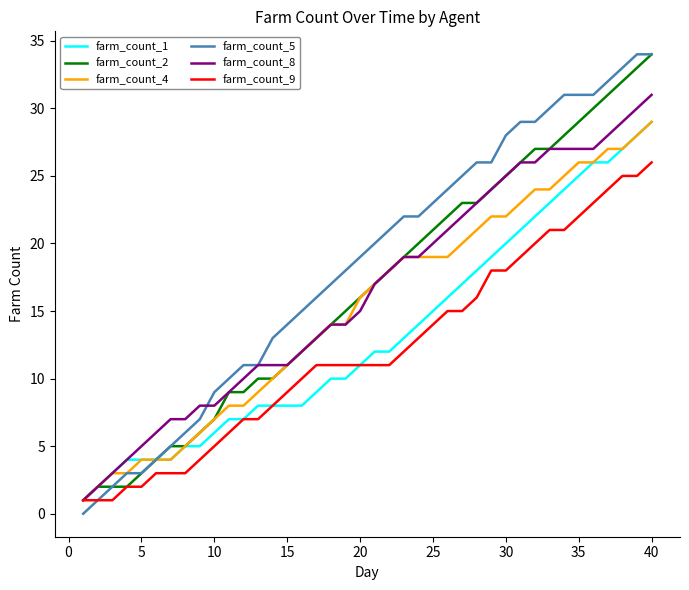

Which series has the largest total across all categories?

farm_count_5